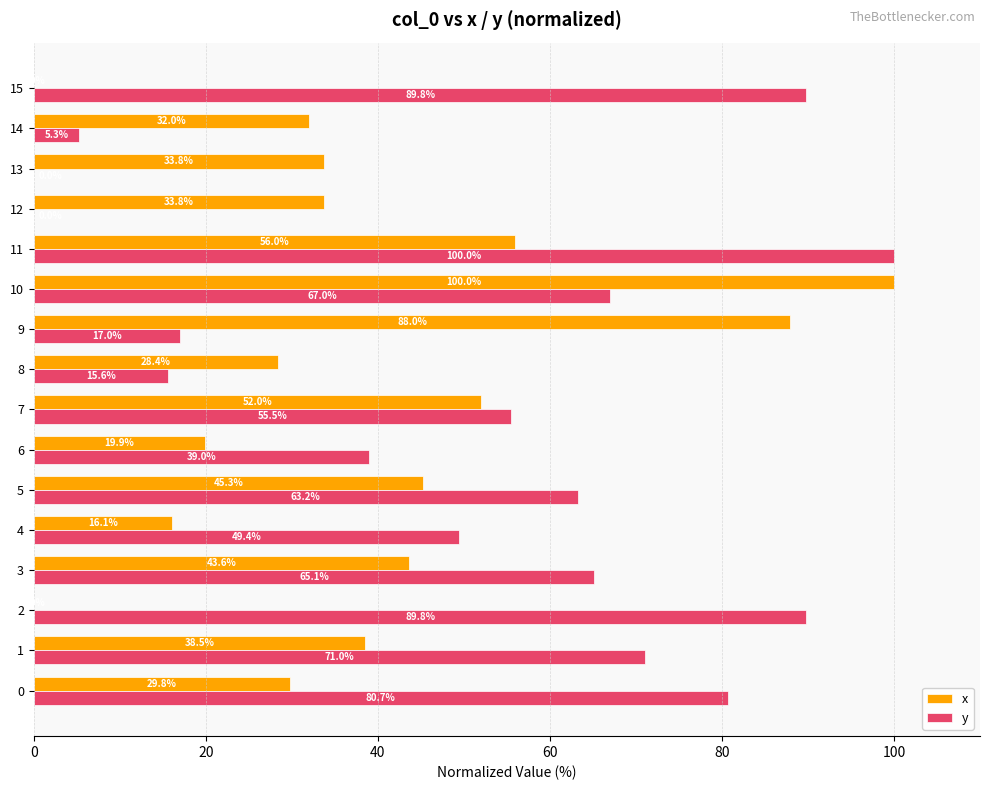

What is the approximate value of y at 4?

49.4